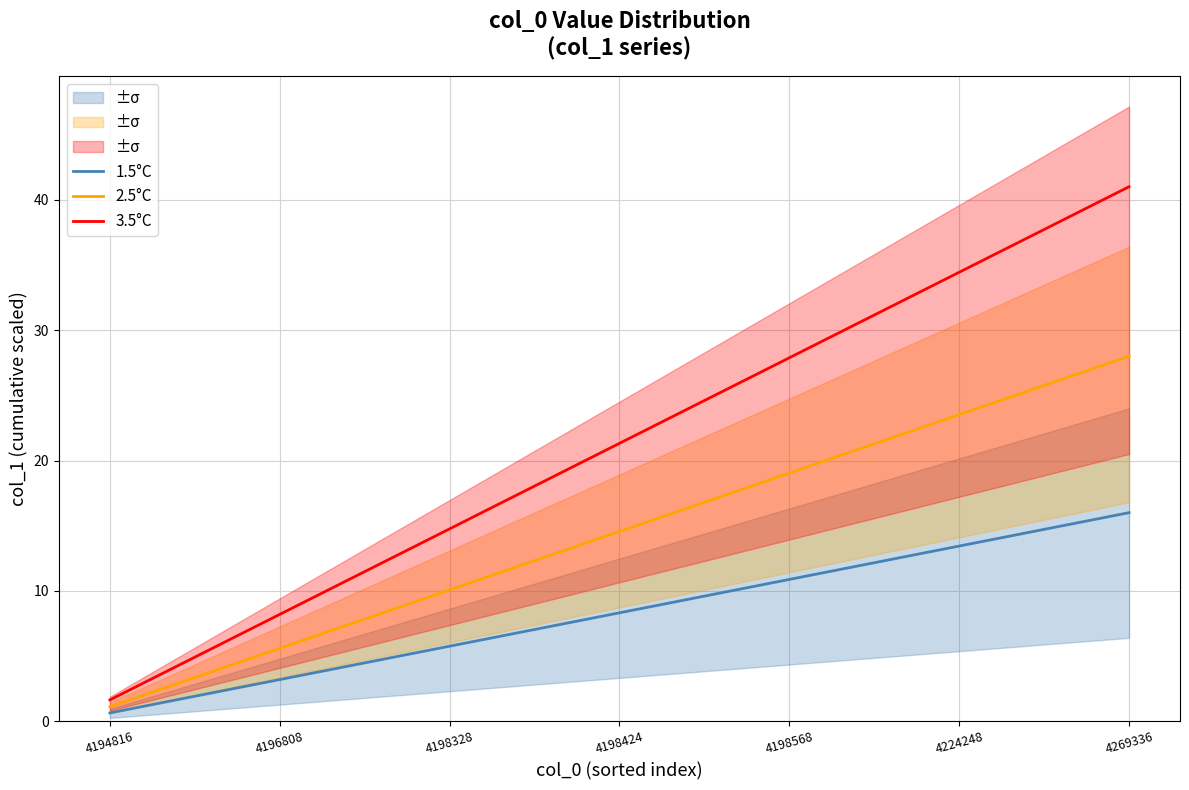

At which label does 2.5°C first exceed 14?

4198424